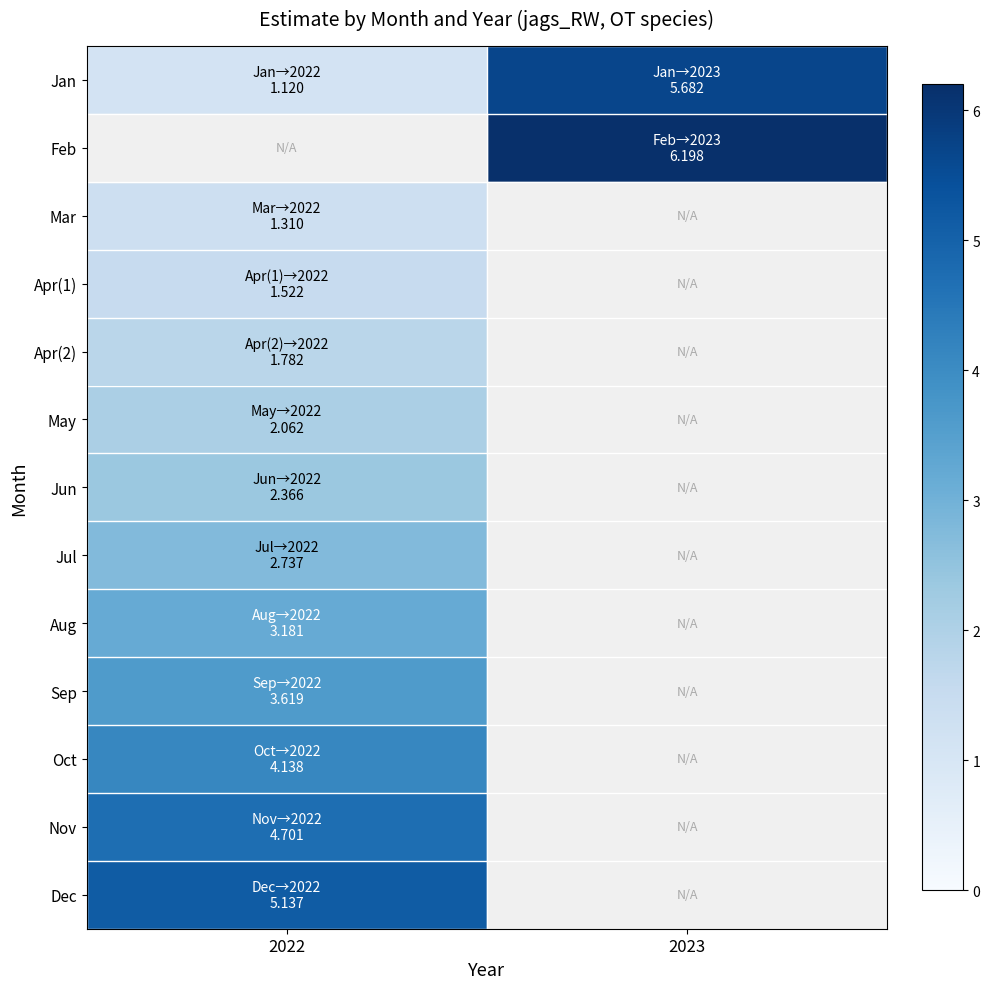

True or false: Oct has a value of 6.2 at 2022.

False